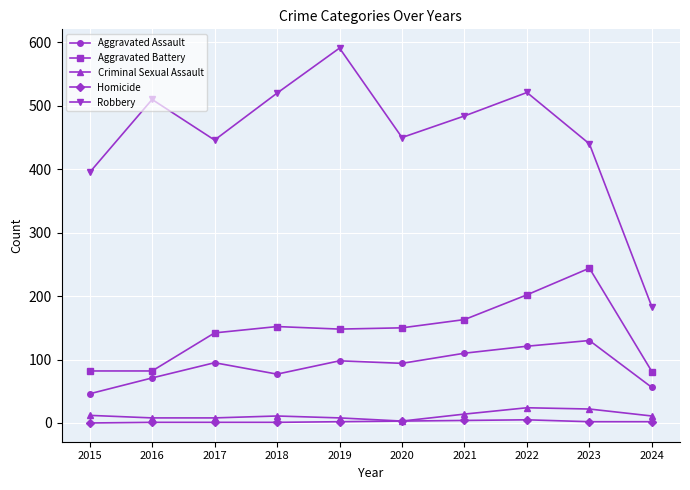

Which series has the largest range (max minus min)?

Robbery